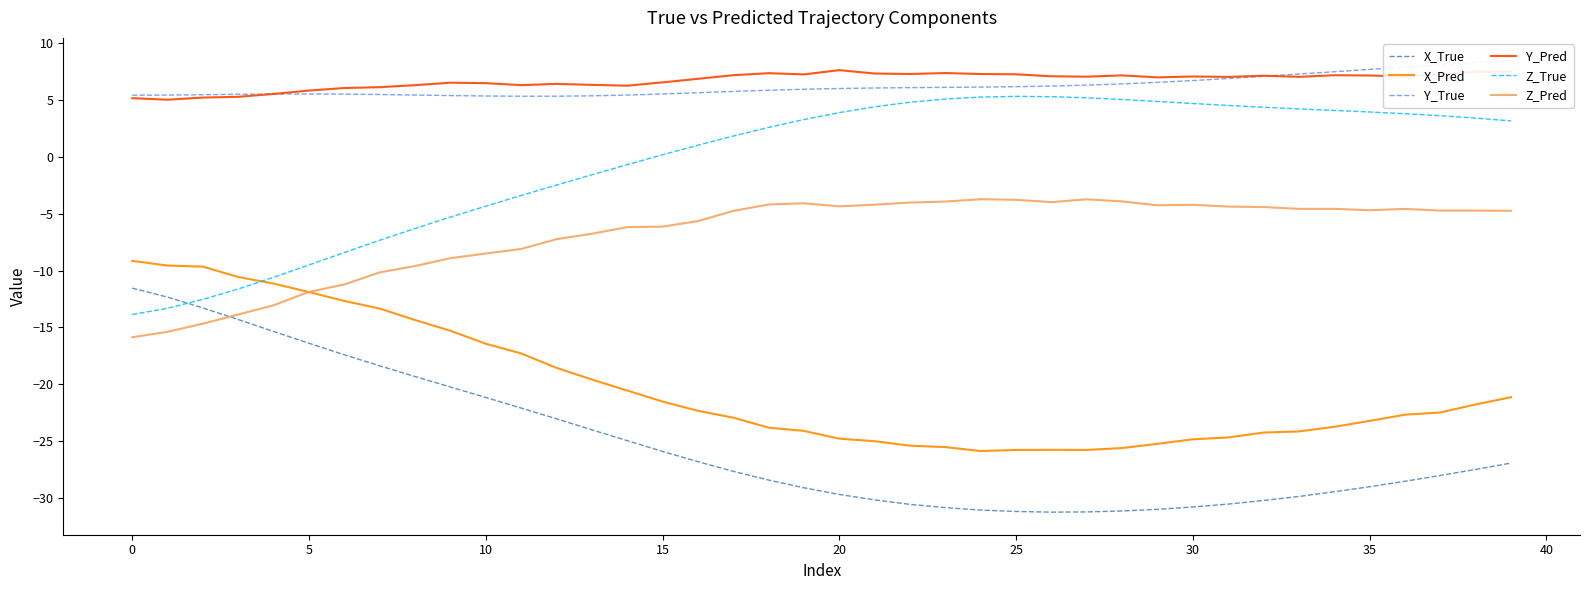

What is the sum of all X_True values?

-1011.0